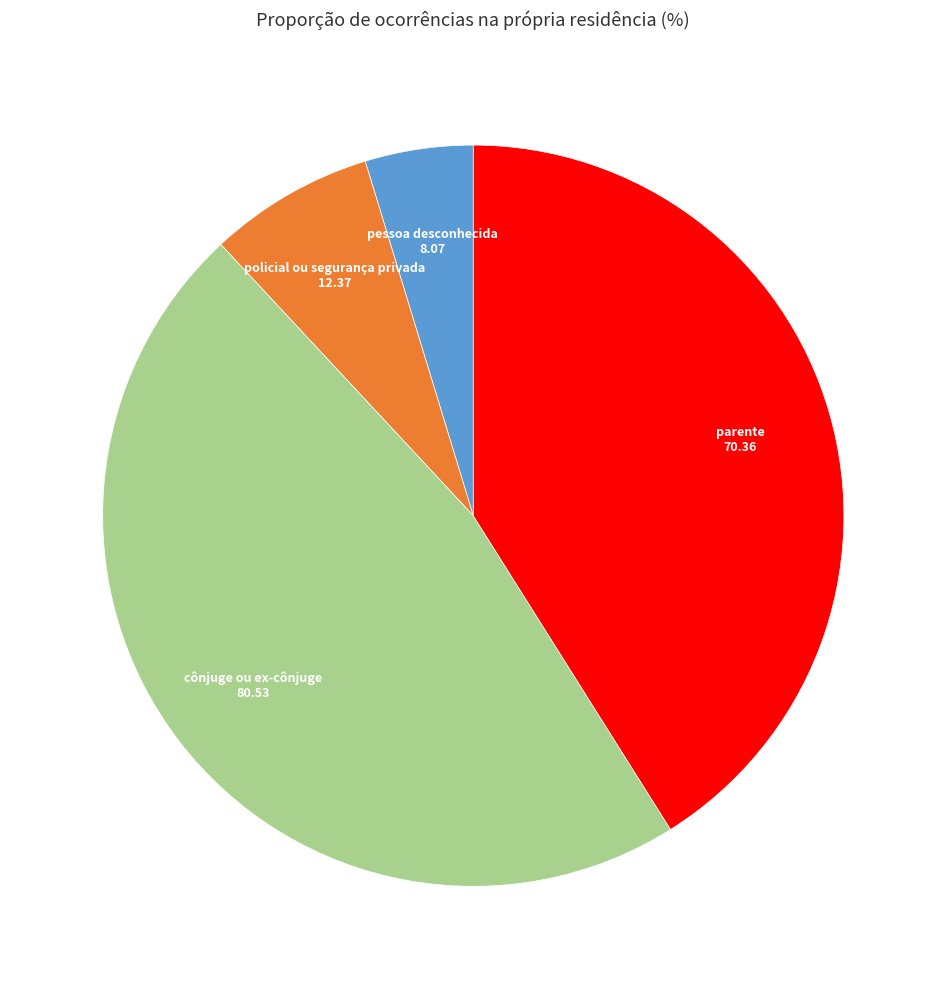

Does any single category account for the majority?

No